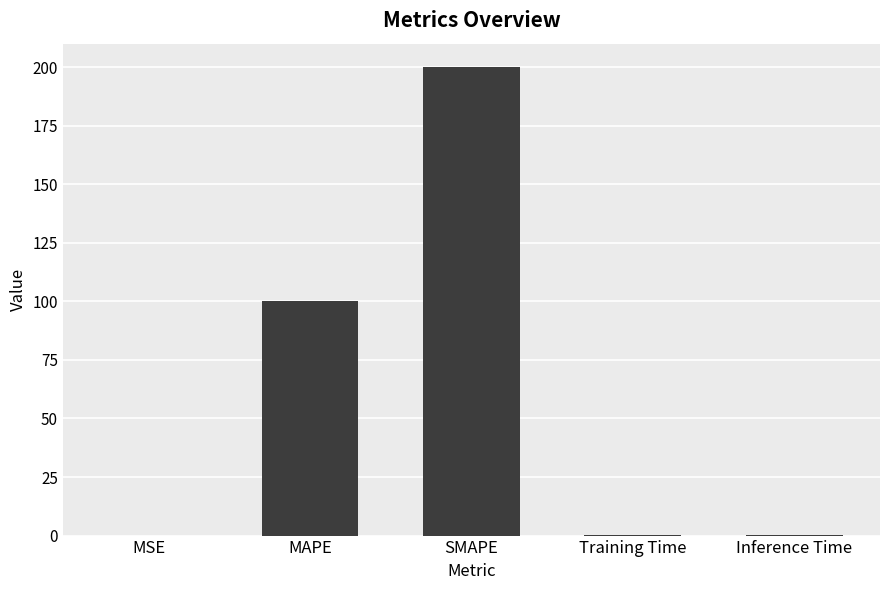

What is the maximum value shown in the chart?

200.0